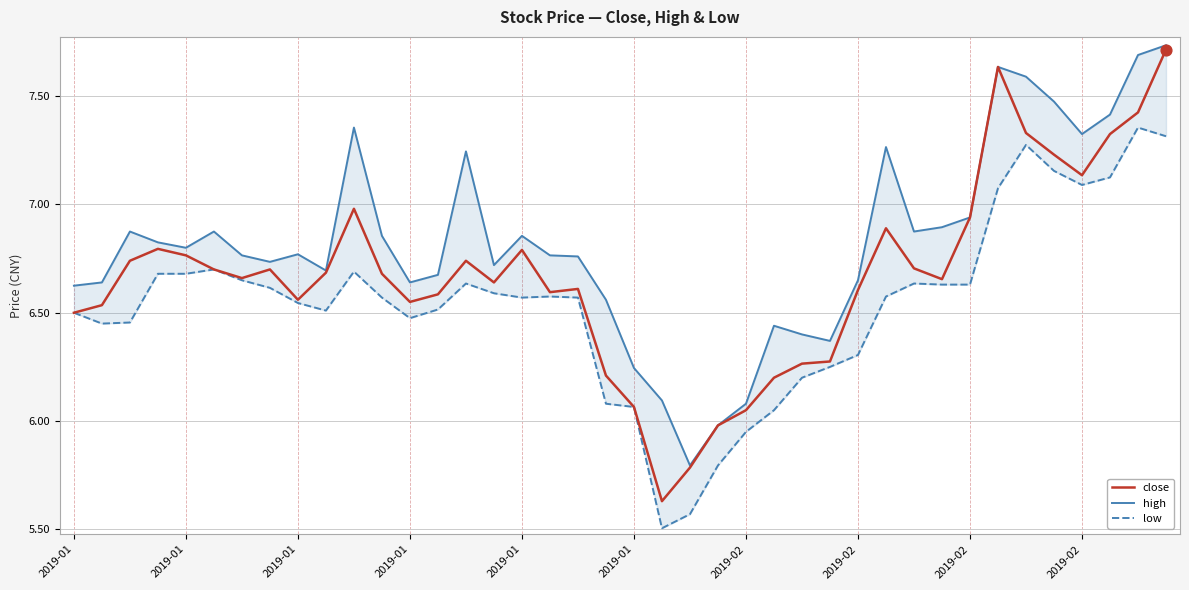

Which series has the widest spread of Y values?

close